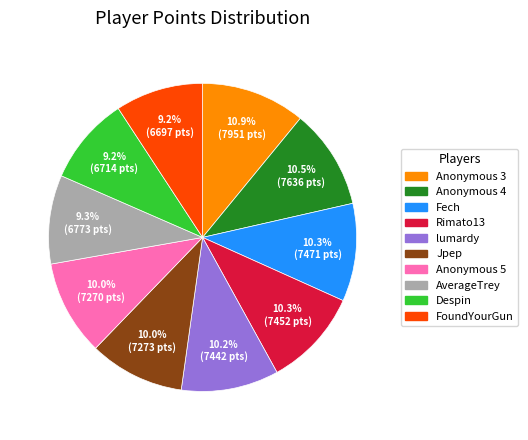

Does Despin represent more than half of the total?

No